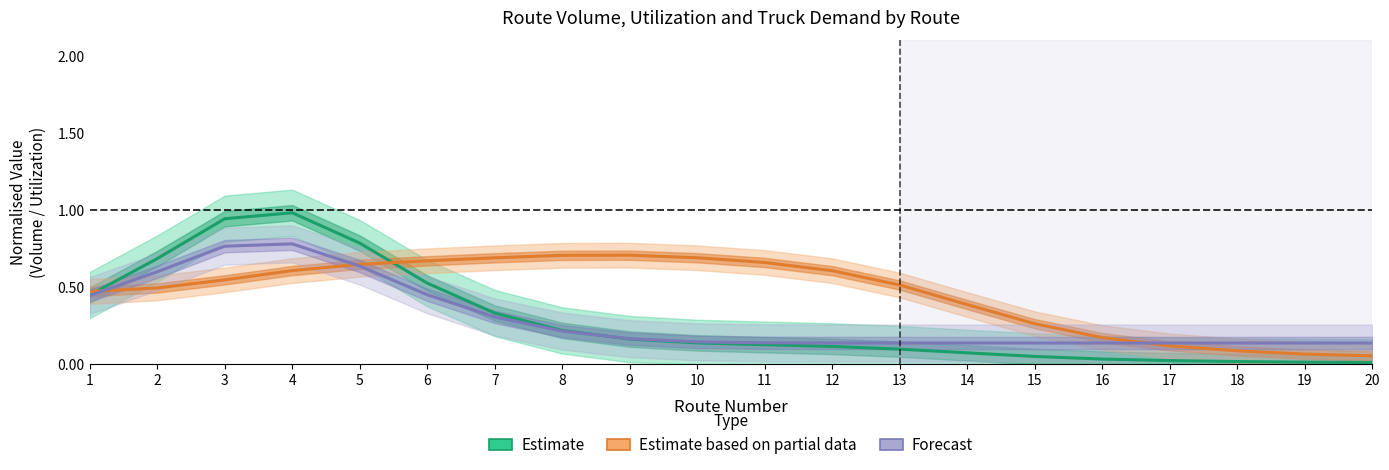

Count the Forecast (TruckDemand) values in the range 0 to 1.

20